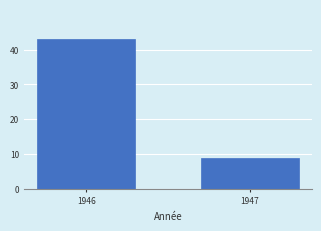

Reading left to right, what are all the values shown in this chart?

1946=43	1947=9